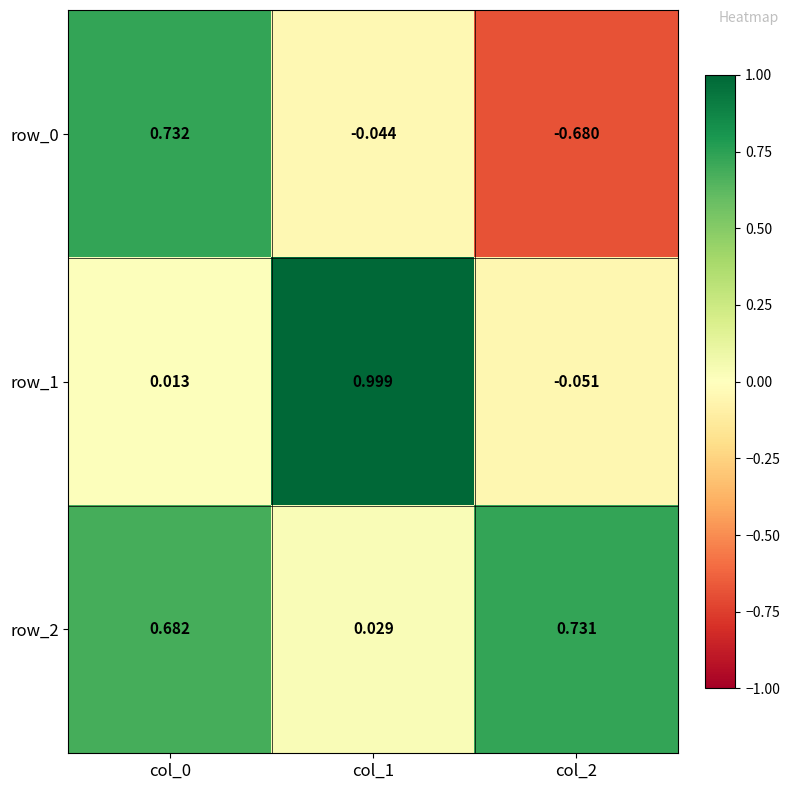

What is the sum of all row_2 values?

1.4